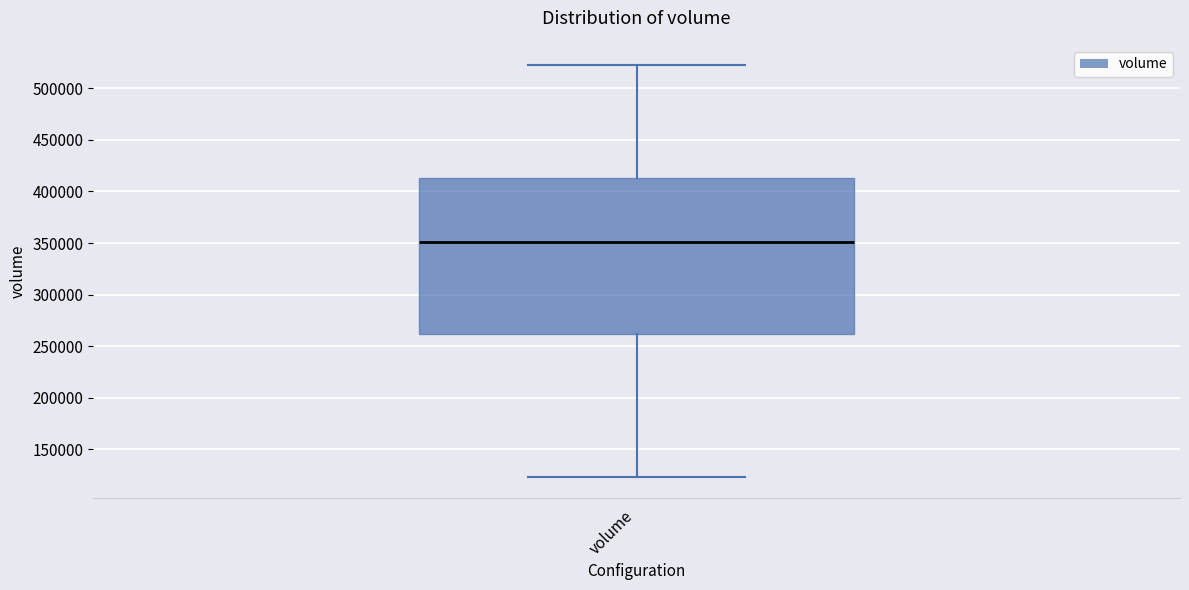

Read this box plot against the y-axis: the position of the median line, the range covered by the box, and the ends of both whiskers. The values are not printed on the chart, so give them approximately, as read against the axis.

median 350000, box 260000 to 415000, whiskers 125000 to 520000